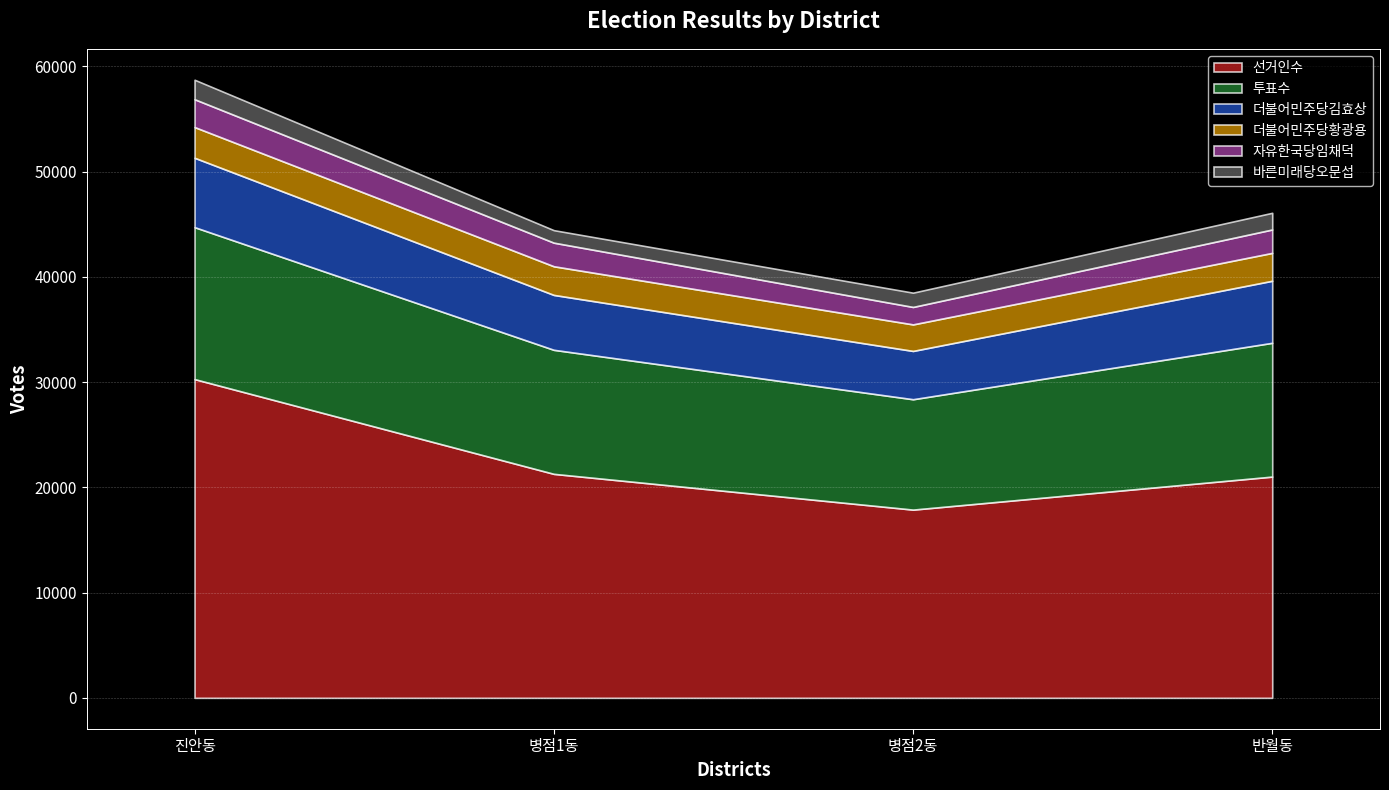

What is the maximum value shown in the chart?

30280